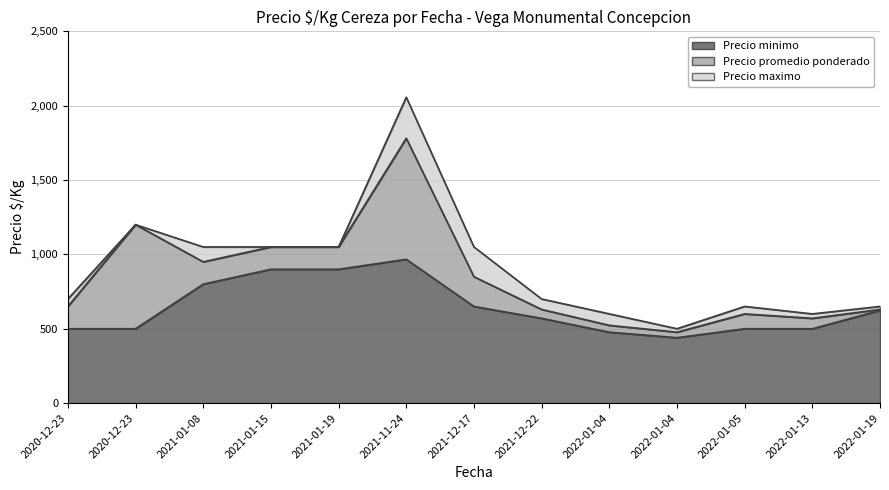

What is the maximum value shown in the chart?

2057